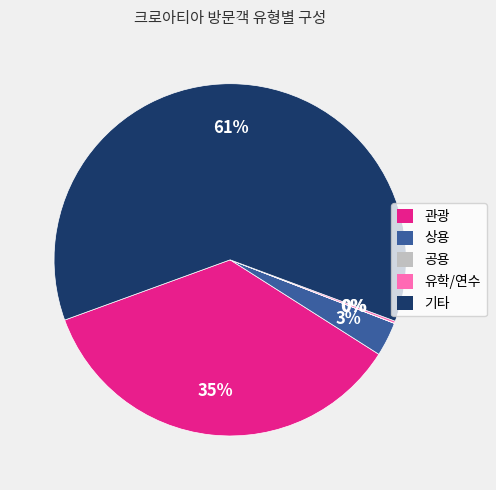

What percentage is the 관광 slice, to the nearest percent?

35%